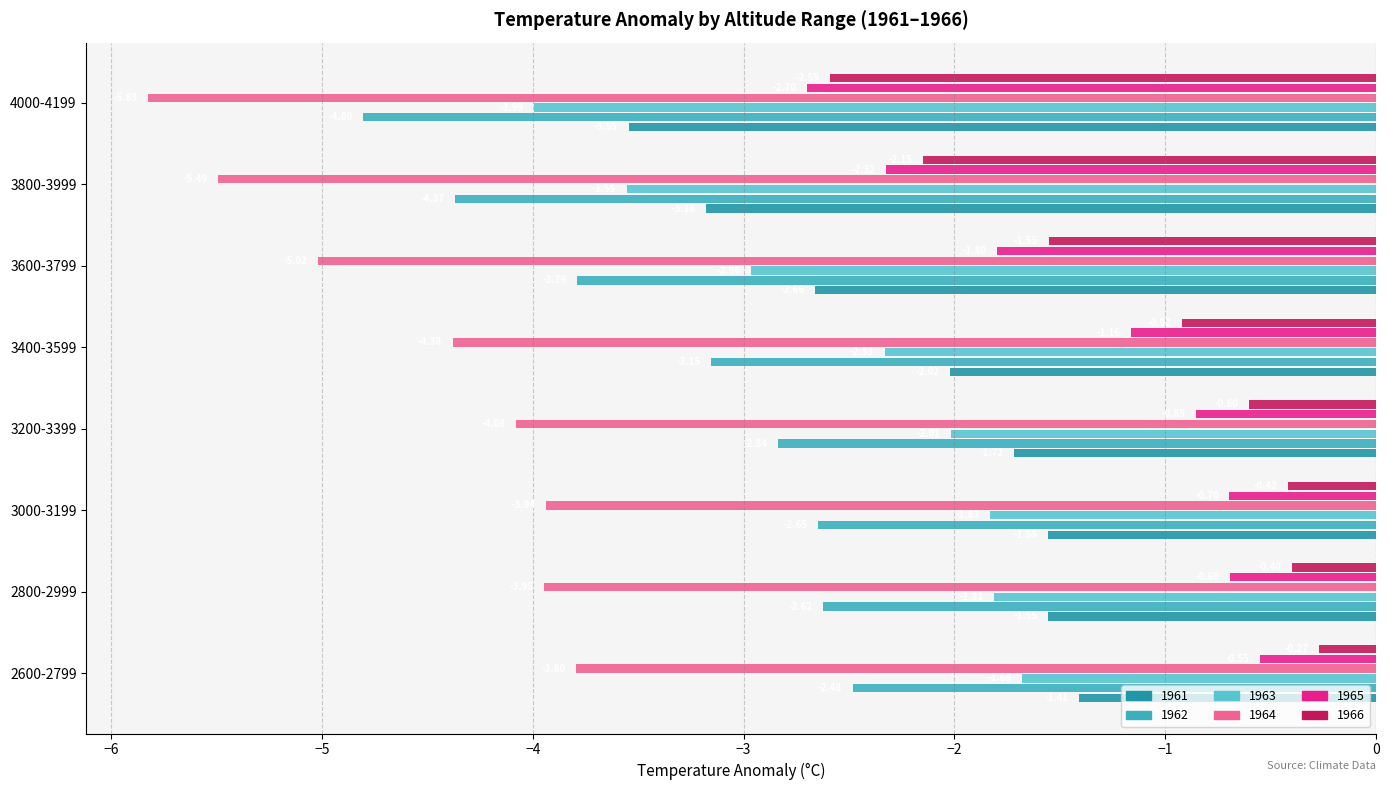

Reading right to left, transcribe all the data shown in this chart.

1961: -3.5	-3.2	-2.7	-2.0	-1.7	-1.6	-1.6	-1.4
1962: -4.8	-4.4	-3.8	-3.2	-2.8	-2.6	-2.6	-2.5
1963: -4.0	-3.6	-3.0	-2.3	-2.0	-1.8	-1.8	-1.7
1964: -5.8	-5.5	-5.0	-4.4	-4.1	-3.9	-3.9	-3.8
1965: -2.7	-2.3	-1.8	-1.2	-0.9	-0.7	-0.7	-0.6
1966: -2.6	-2.1	-1.6	-0.9	-0.6	-0.4	-0.4	-0.3